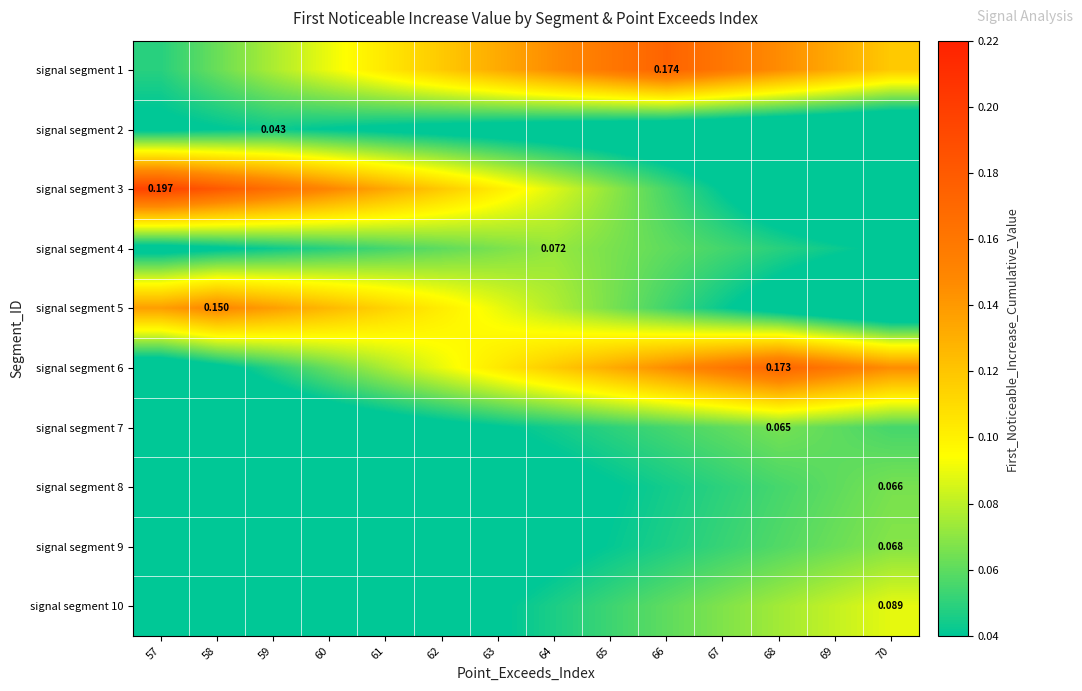

How many signal segment 1 values are between 0 and 1?

14